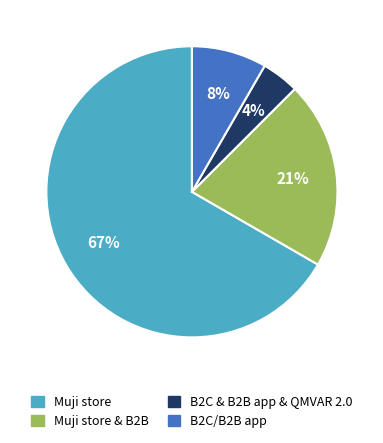

Is there a majority slice in this chart?

Yes